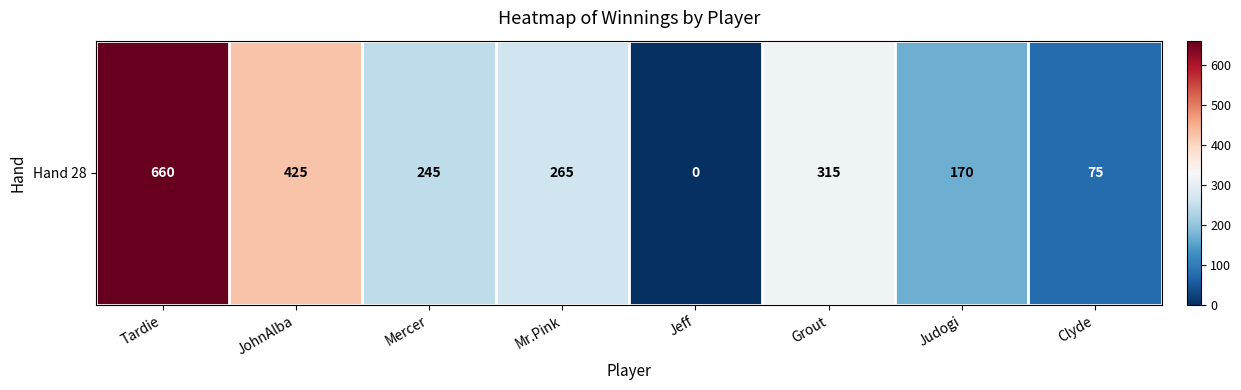

Reading right to left, list all the values displayed in this chart.

75	170	315	0	265	245	425	660